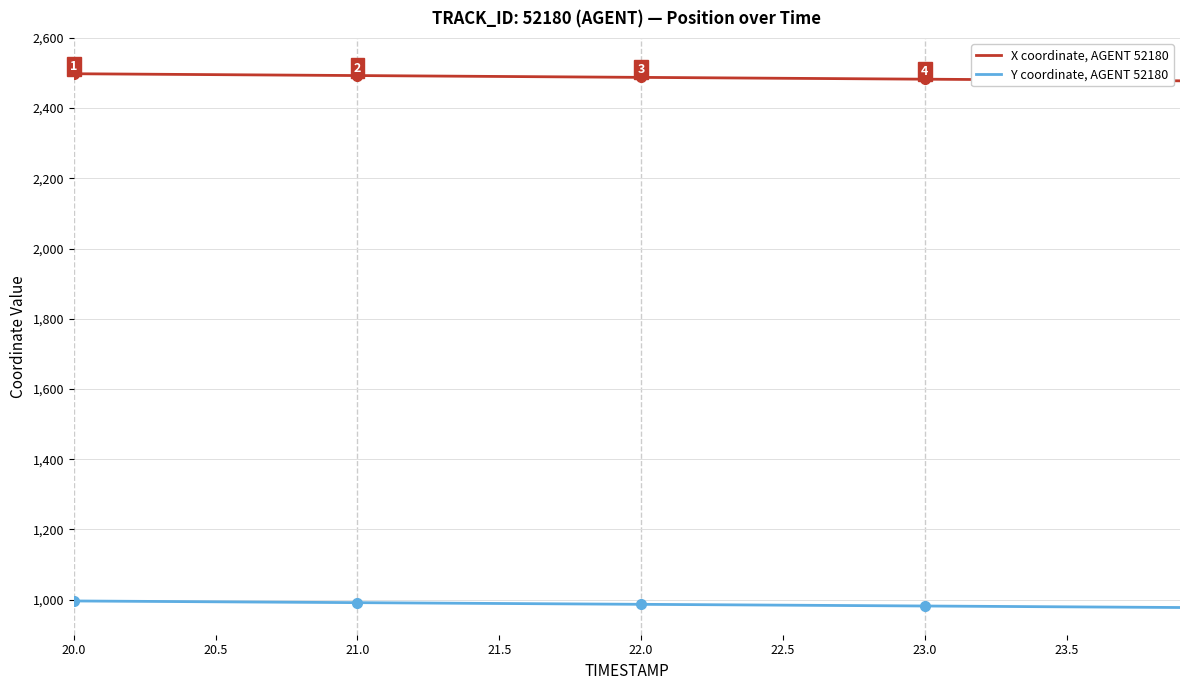

True or false: Y coordinate, AGENT 52180 and X coordinate, AGENT 52180 cross at least once.

False